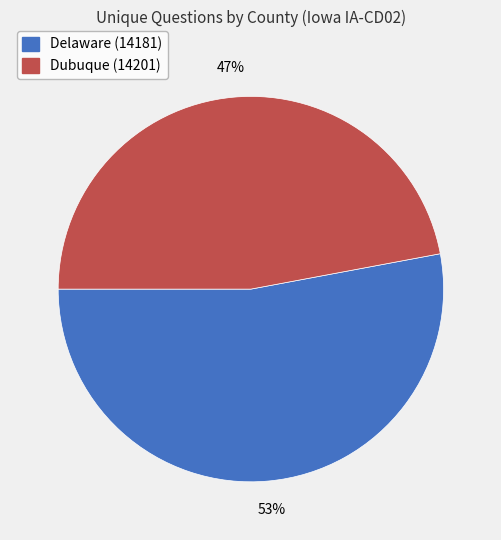

Combined, do Dubuque (14201) and Delaware (14181) account for over 50%?

Yes